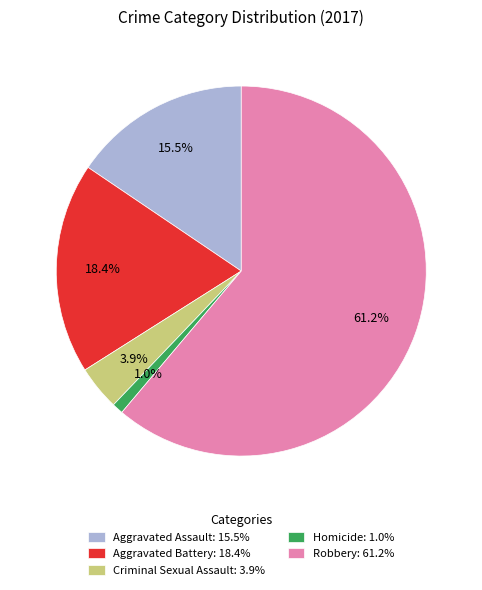

What portion of the pie excludes Homicide?

99.0%